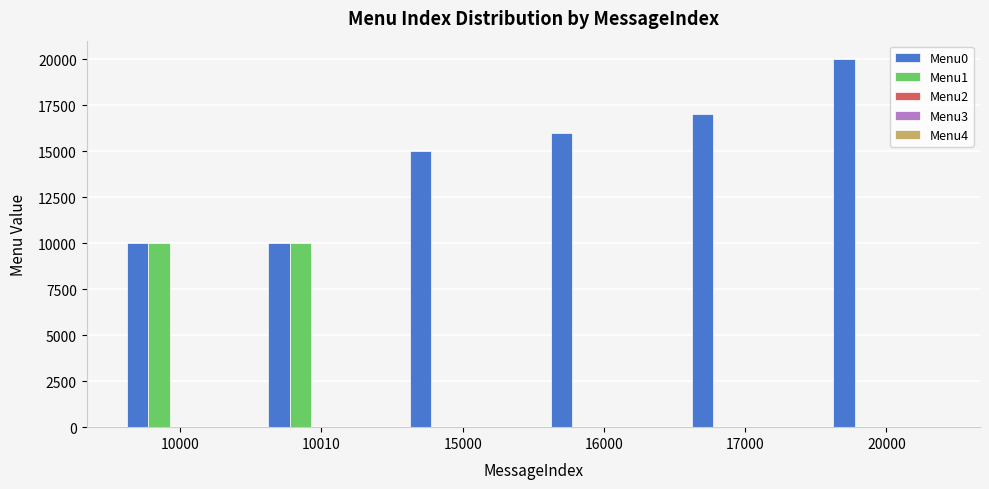

Between 10010 and 16000, which series saw the biggest shift?

Menu1